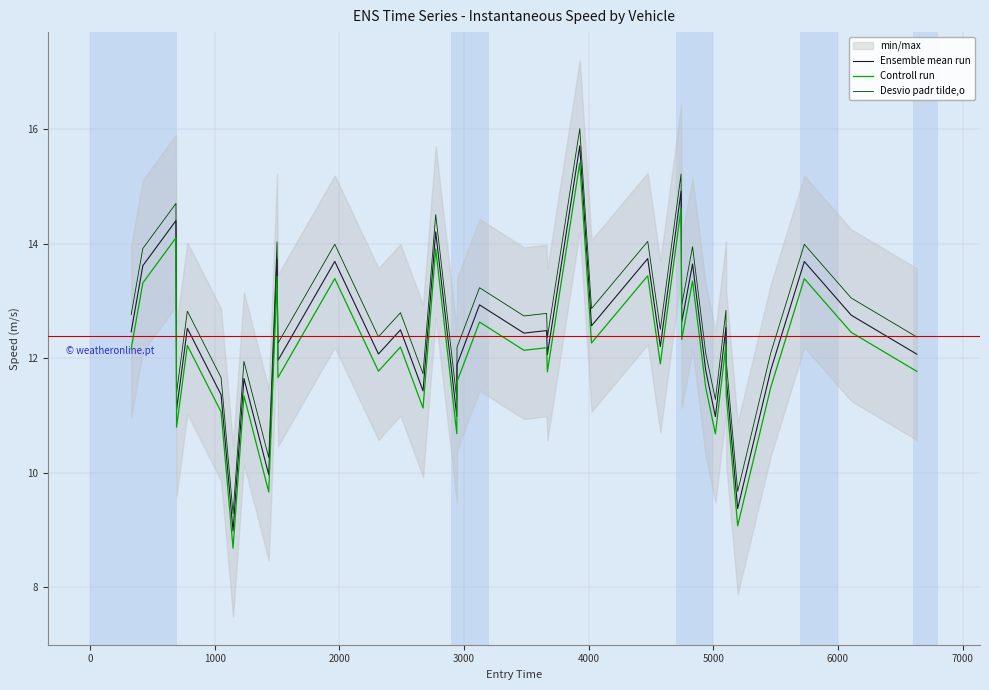

True or false: Controll run and Desvio padr tilde,o cross at least once.

False